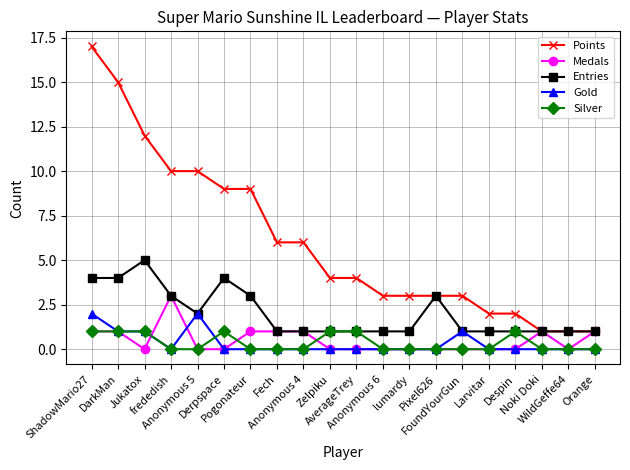

The Entries series shows 2 at WildGeffe64. True or false?

False